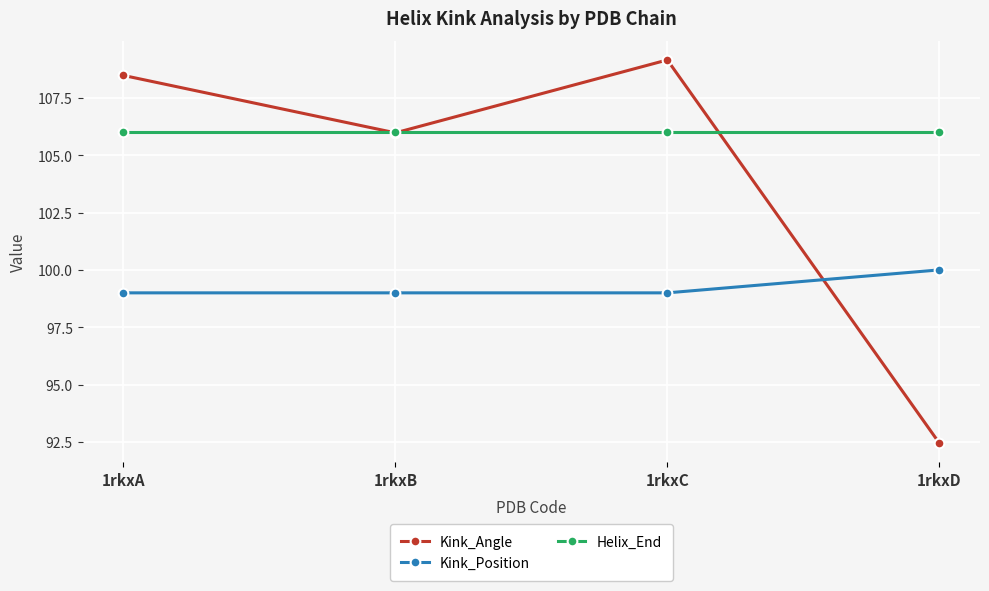

Which category has the lowest value across all series?

1rkxD